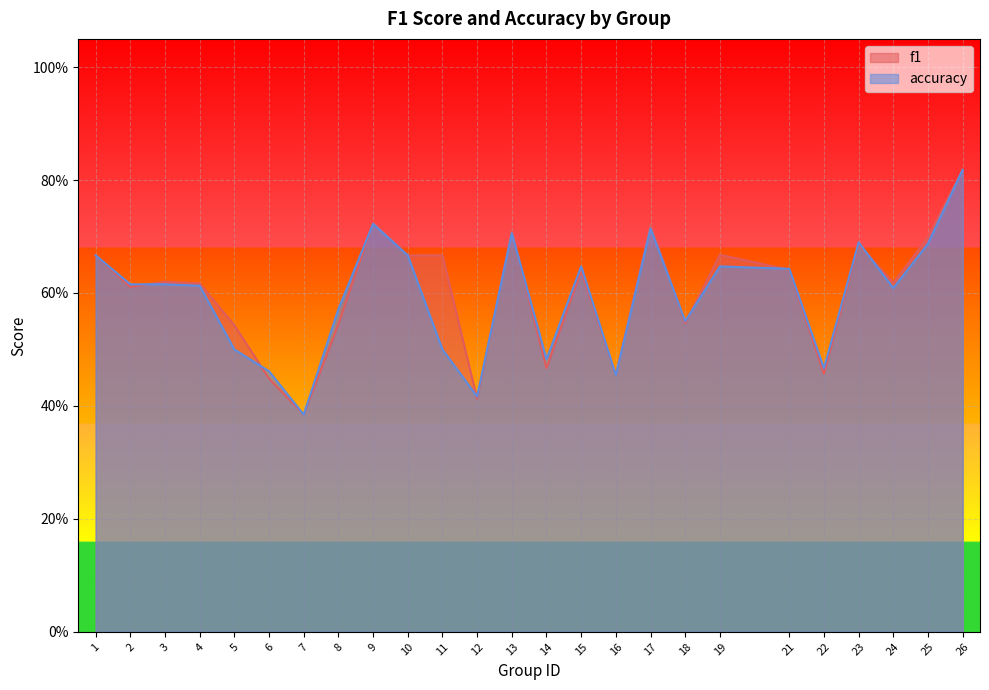

What is the total value across all series at 25?

1.4